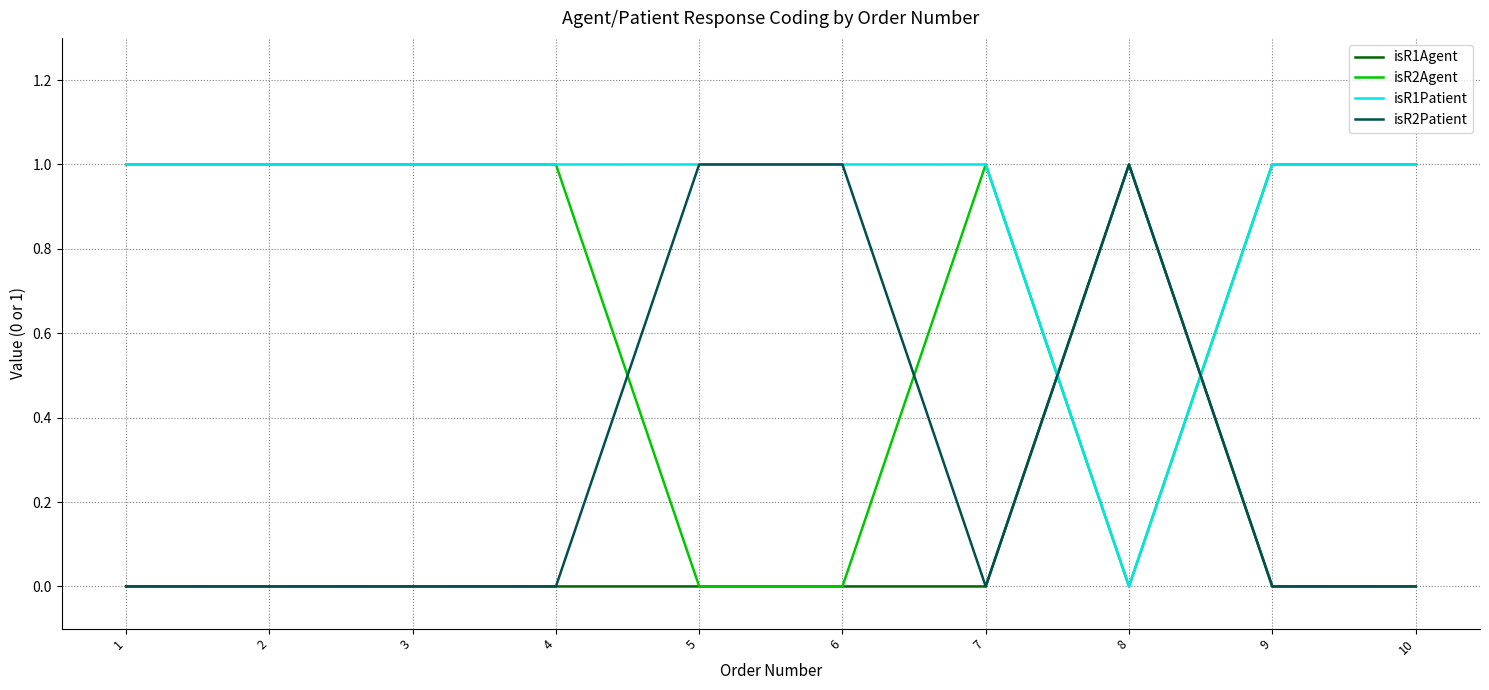

True or false: isR1Agent has a value of 0 at 10.

True